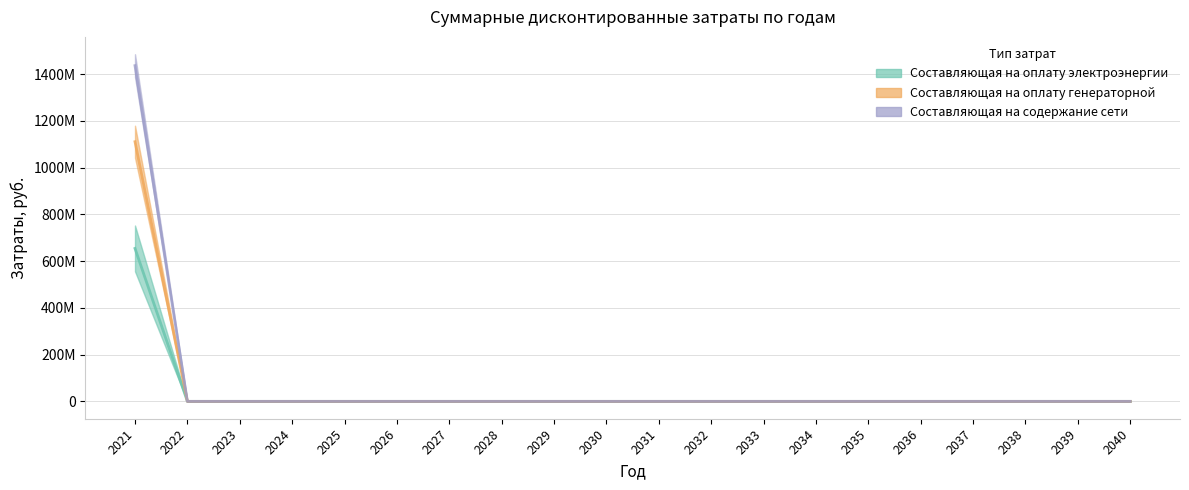

True or false: Составляющая на содержание сети and Составляющая на оплату электроэнергии cross at least once.

False